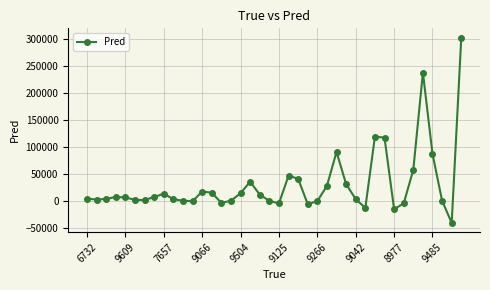

What is the average value?

30265.7